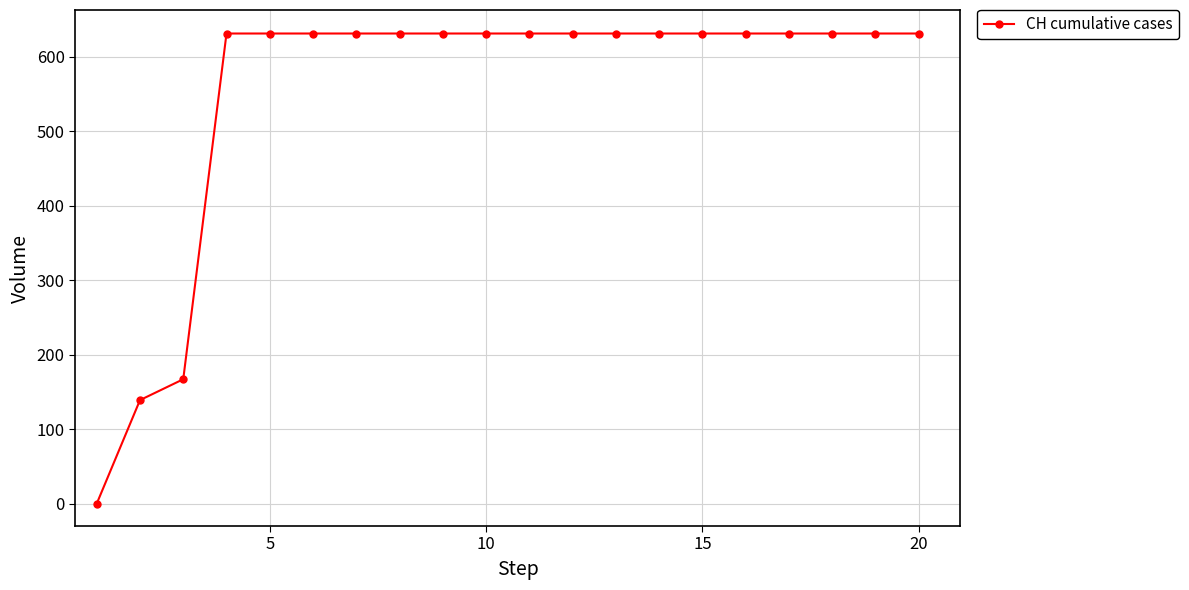

What is the difference between the maximum and minimum values?

631